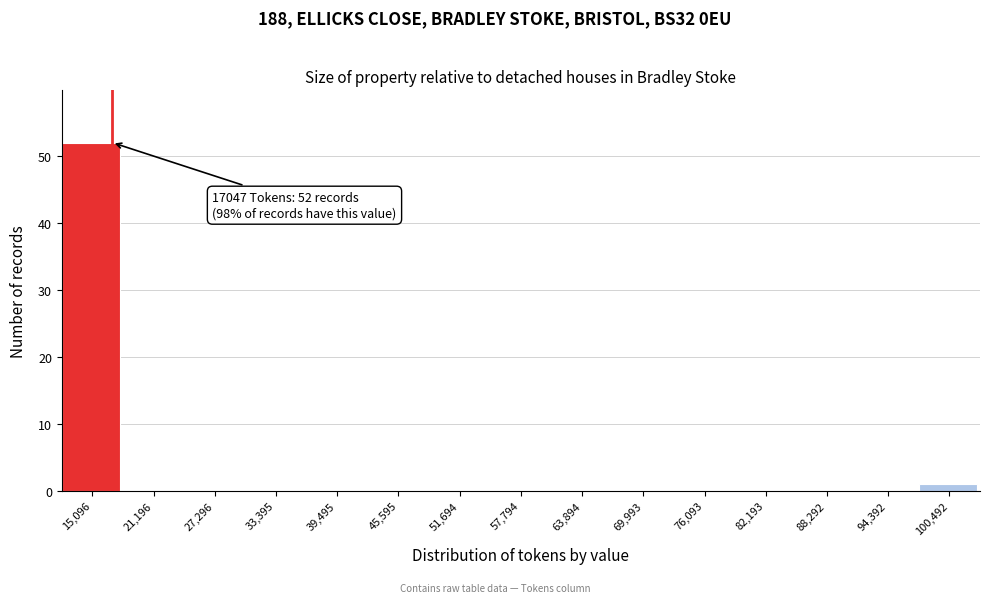

Which range on the x-axis has the tallest bar?

12000 to 18000